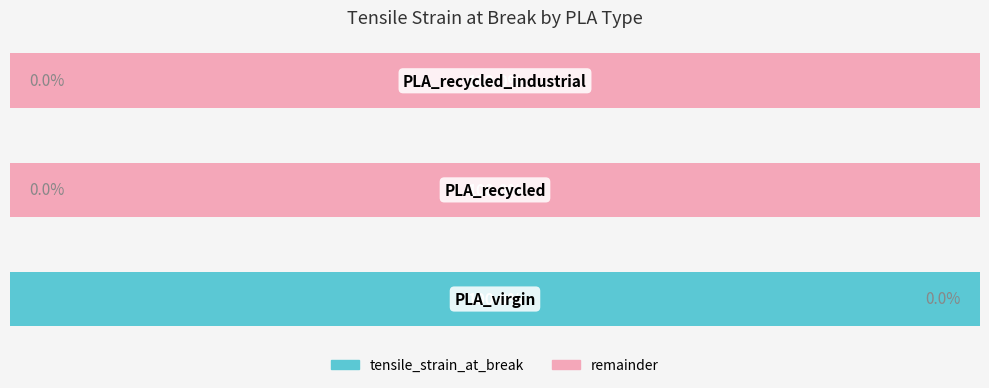

What is the sum of all values?

1